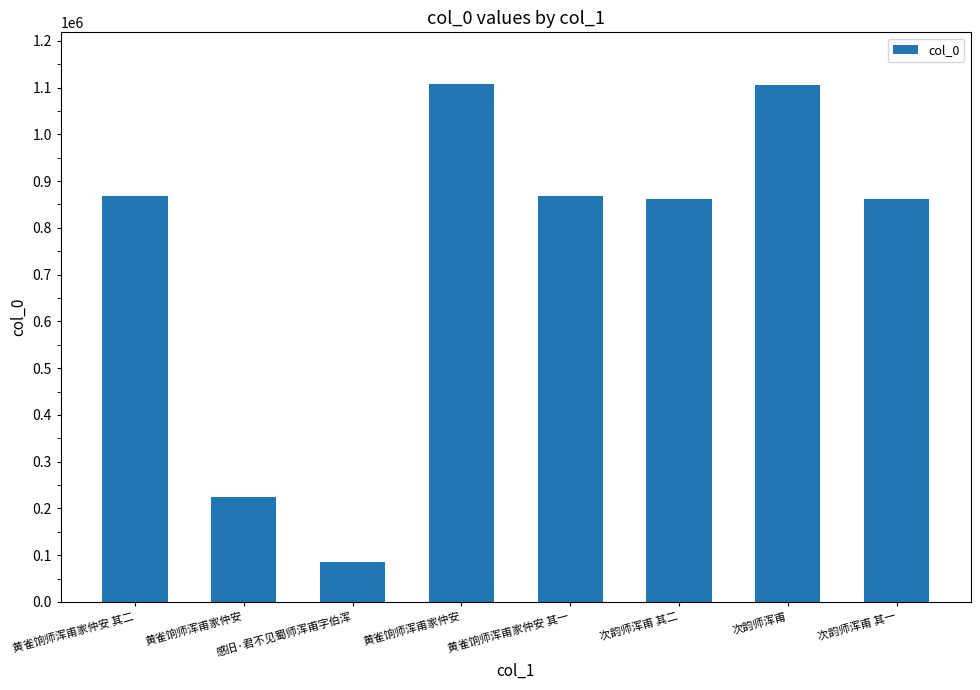

Are the bars grouped side by side (vs. stacked)?

No